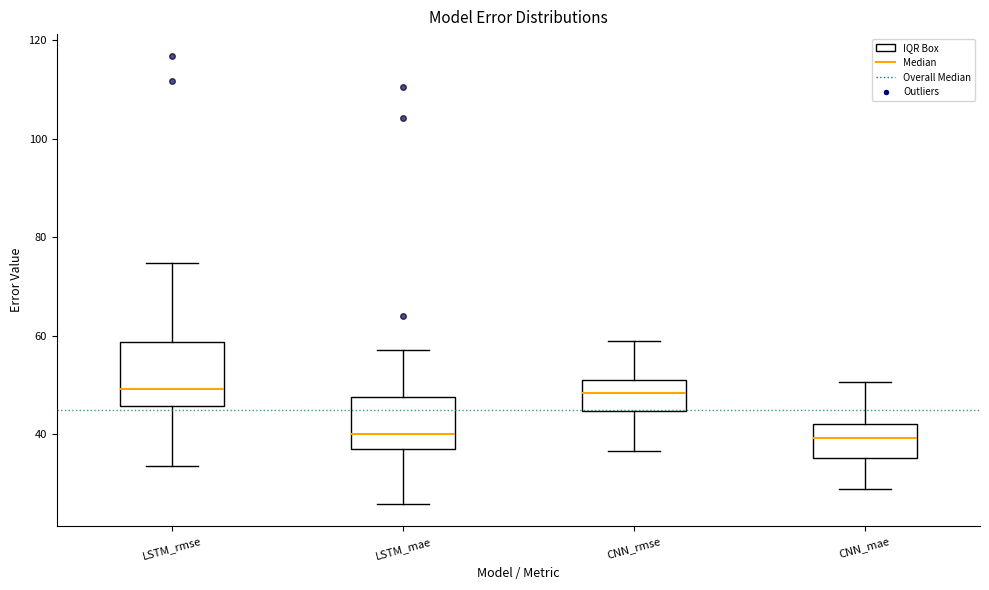

Reading left to right, transcribe this box plot: for each box, give where its median line is, the range the box spans, and where its two whiskers end, as read against the y-axis. The values are not printed on the chart, so give them approximately, as read against the axis.

LSTM_rmse: median 50, box 46 to 58, whiskers 34 to 74
LSTM_mae: median 40, box 36 to 48, whiskers 26 to 58
CNN_rmse: median 48, box 44 to 52, whiskers 36 to 58
CNN_mae: median 40, box 36 to 42, whiskers 28 to 50